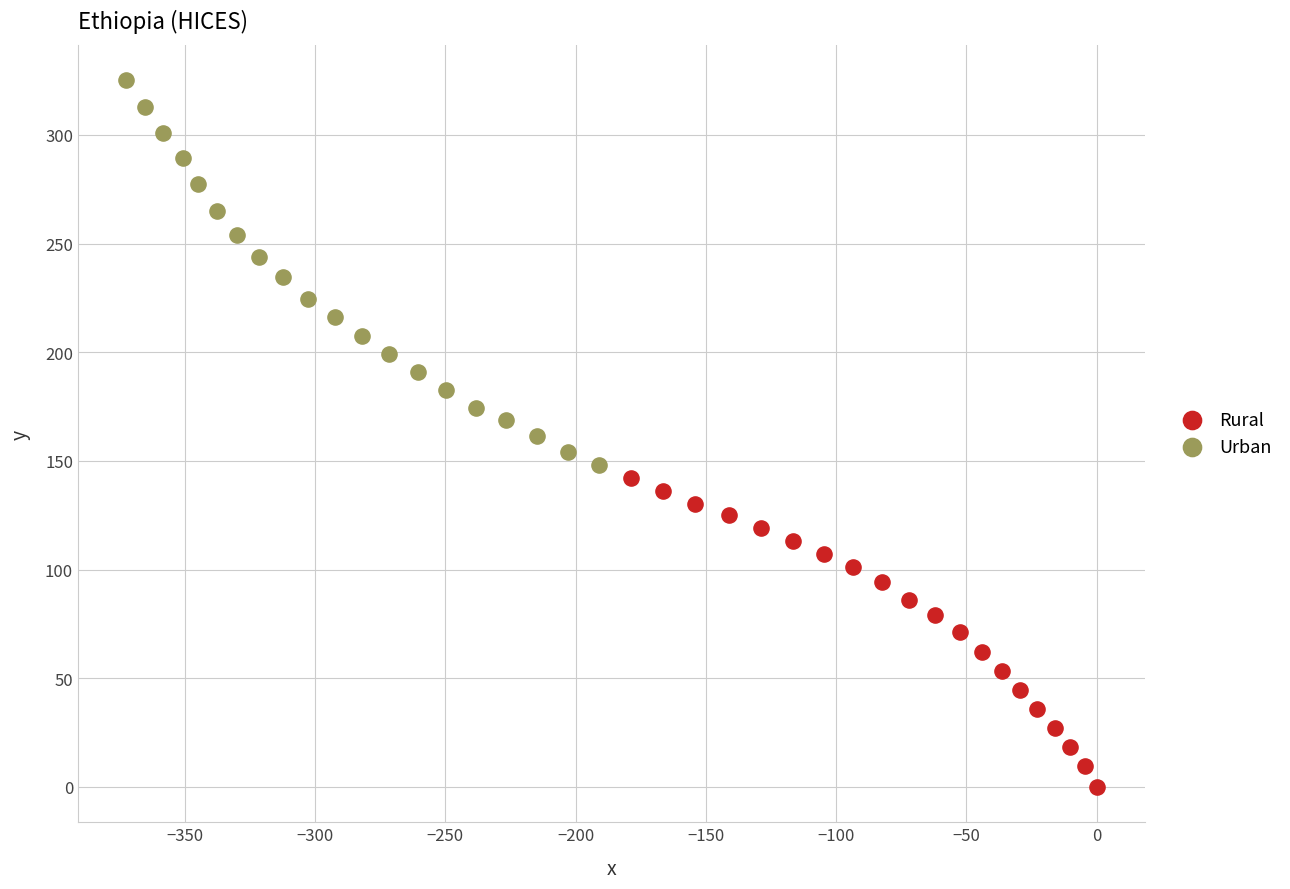

Which series contains the highest Y value?

Urban